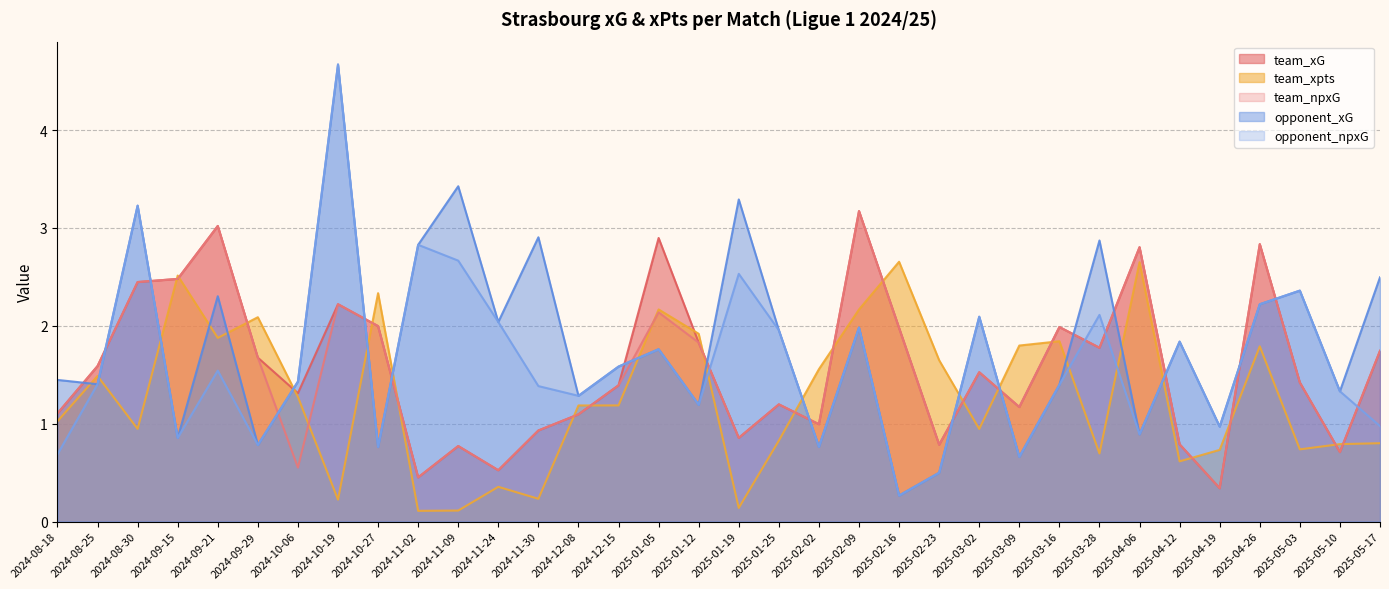

Does the chart display data point markers on the line(s)?

No